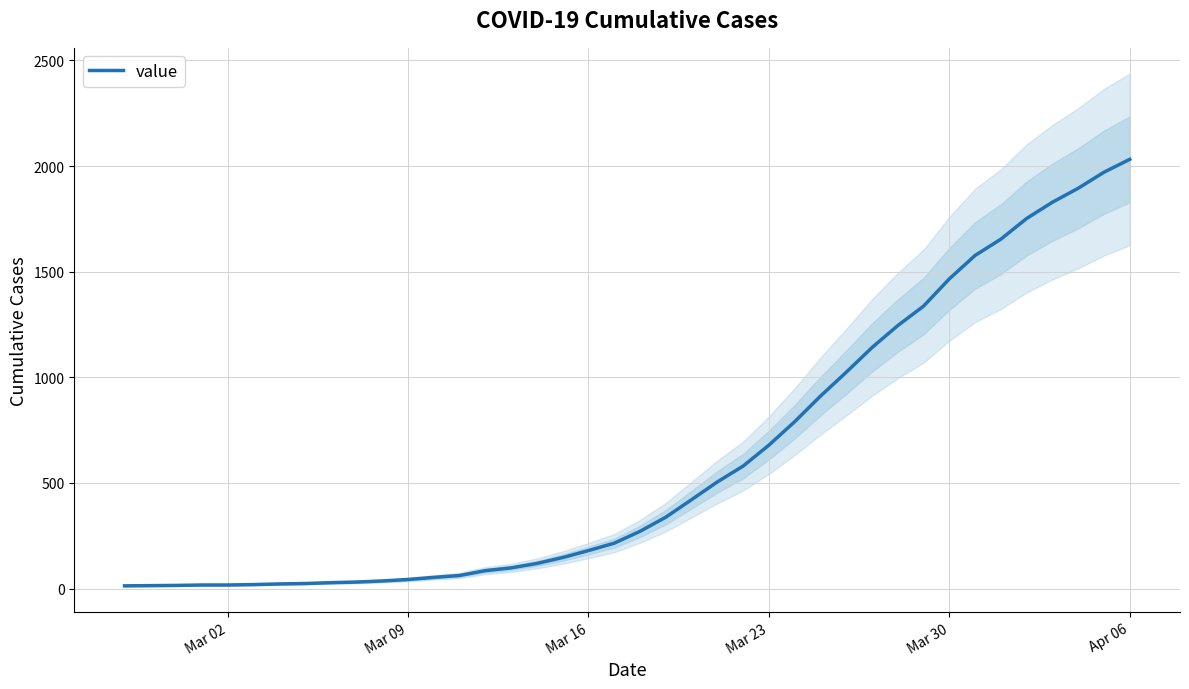

How many lines are shown in the chart?

1